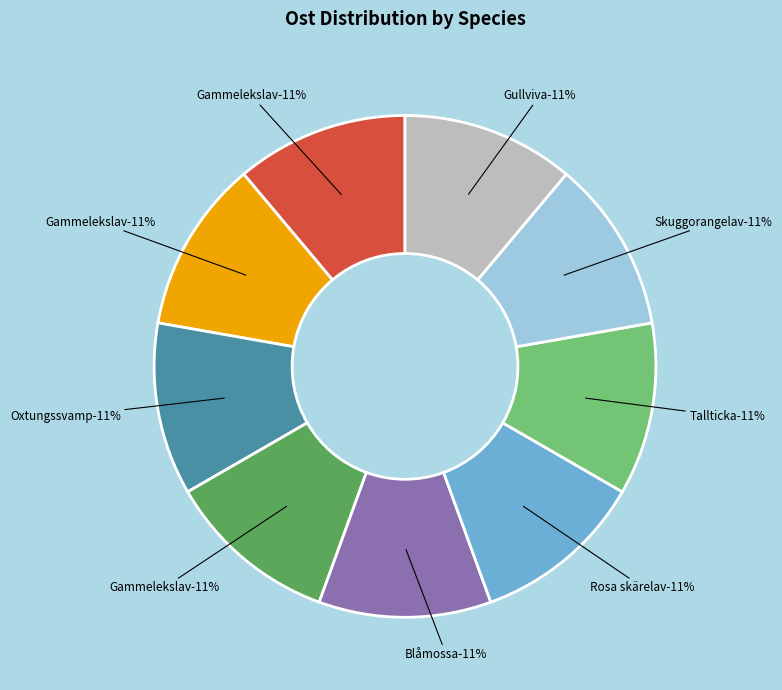

How many segments does this pie chart have?

9